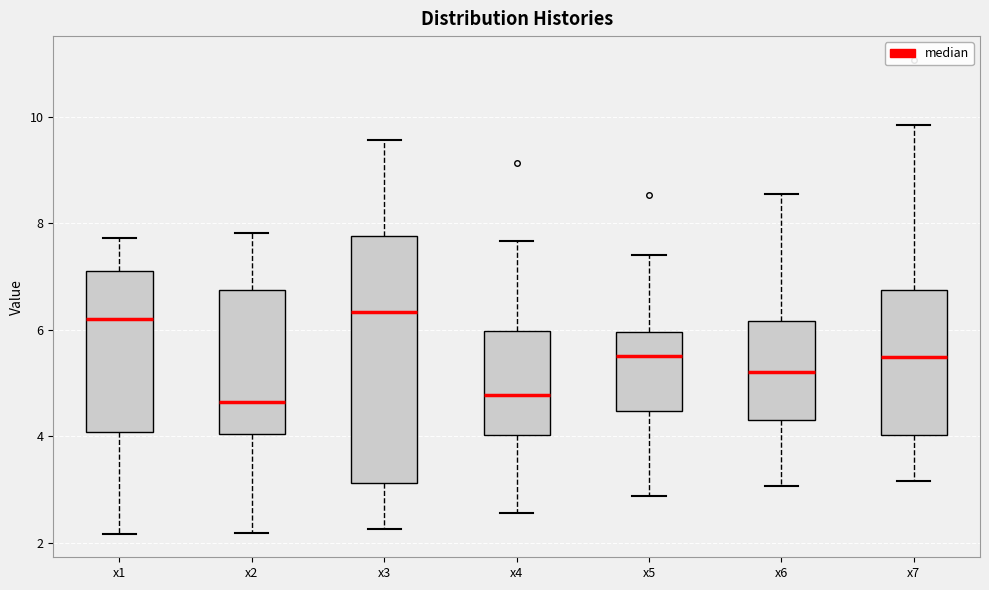

Which box is the tallest, from its lower edge to its upper edge?

x3